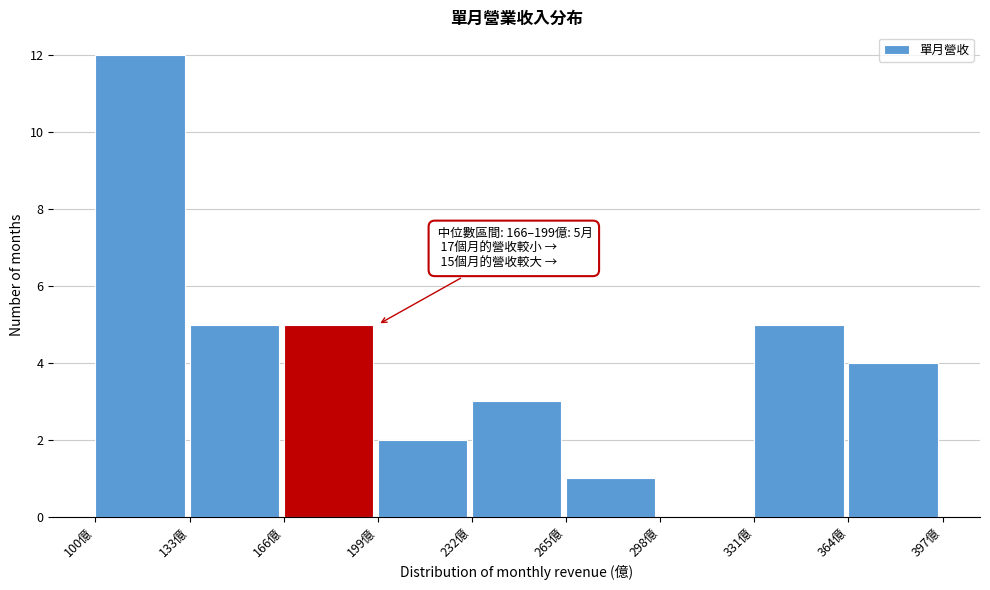

Which range on the x-axis has the tallest bar?

100 to 133